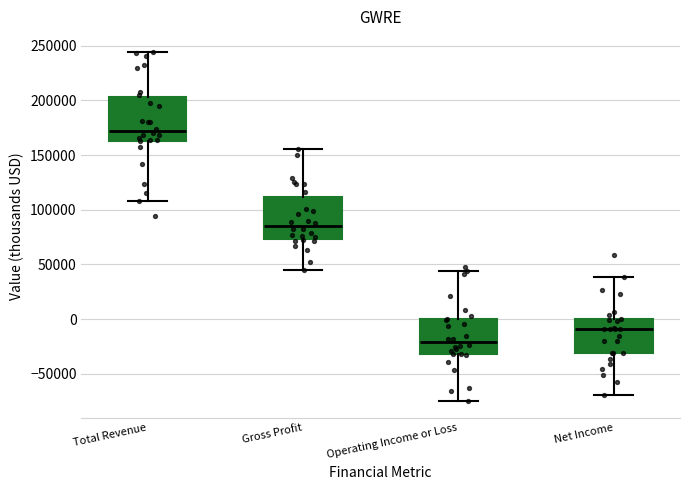

Where does the upper whisker of the box for Gross Profit end on the y-axis? The values are not printed on the chart, so give them approximately, as read against the axis.

155000